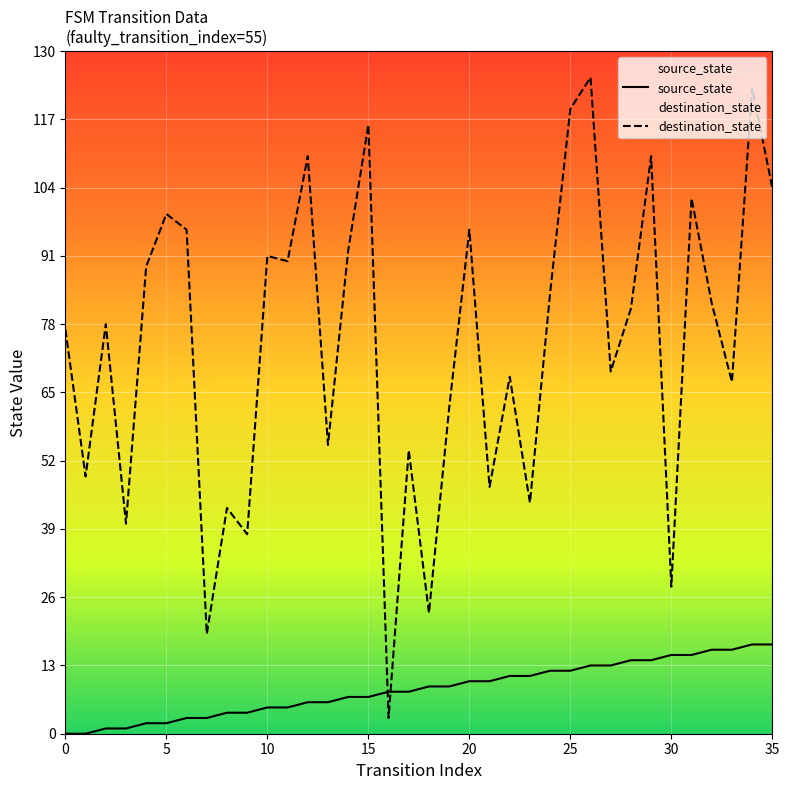

What is the sum of the source_state values at 22 and 7?

14